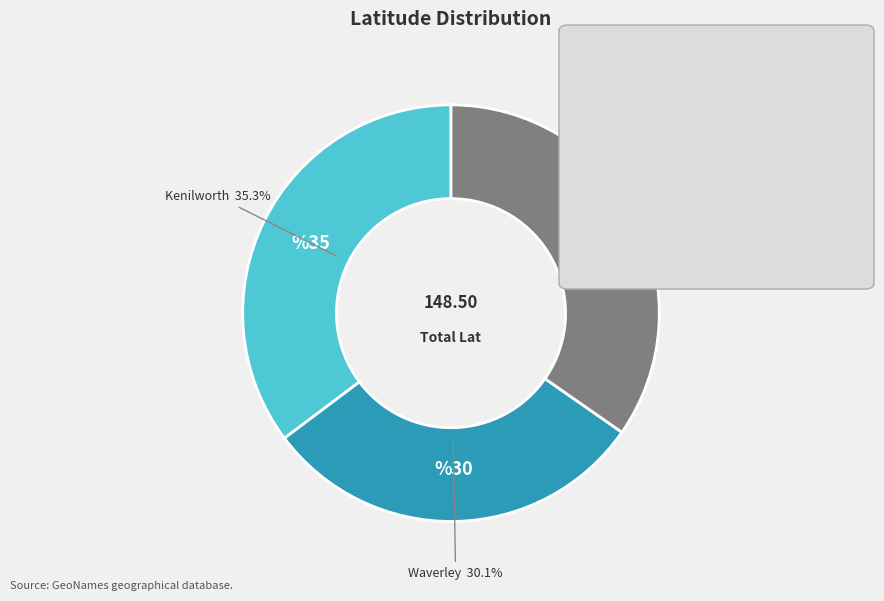

The Kenilworth slice represents 35% of the pie. True or false?

True